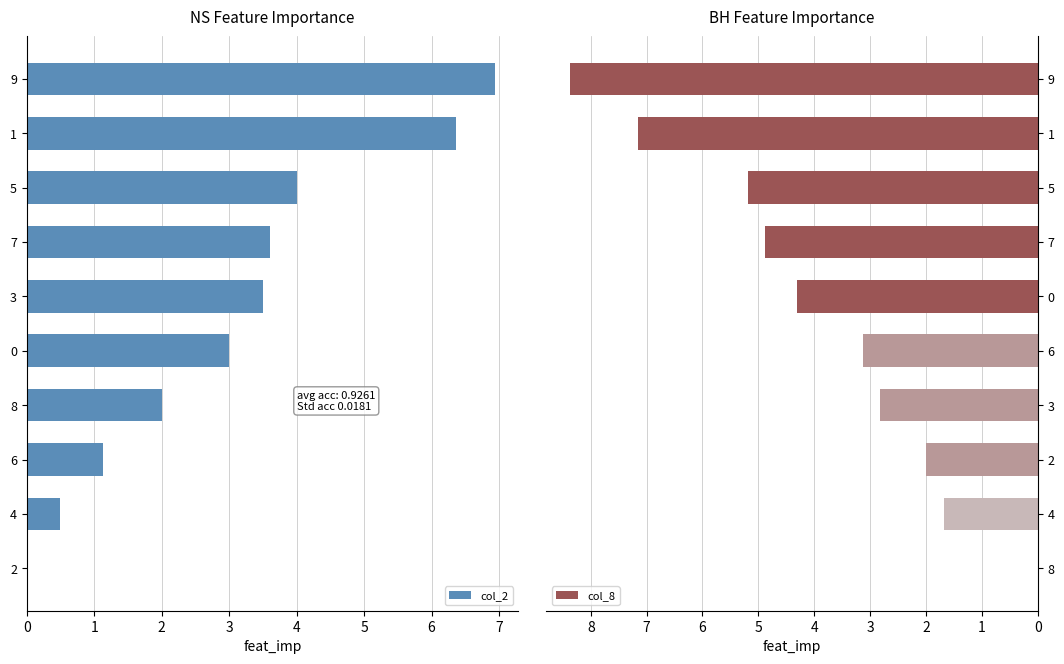

What is the difference between the col_2 values at 8 and 1?

4.4